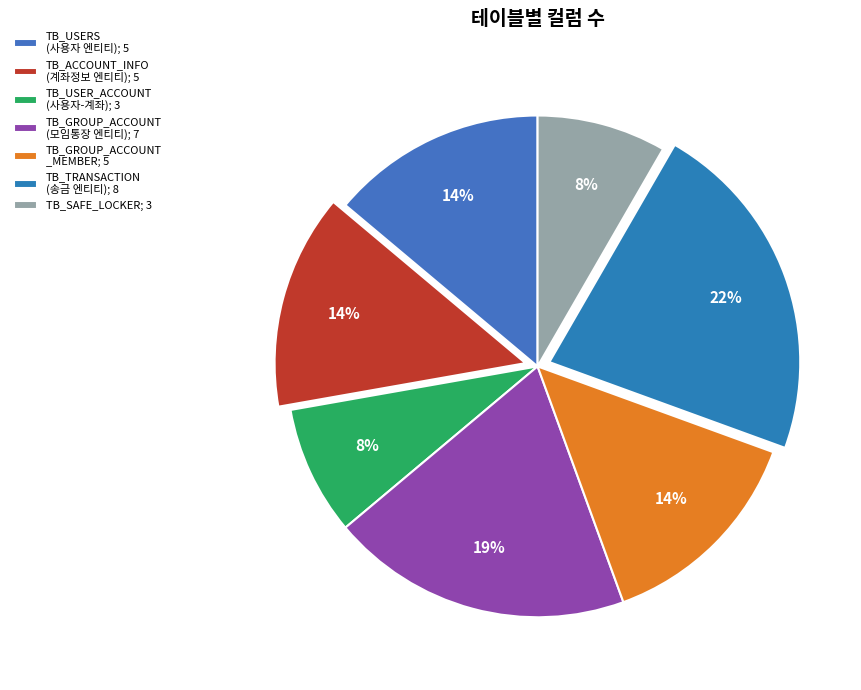

Count the number of slices in the pie.

7